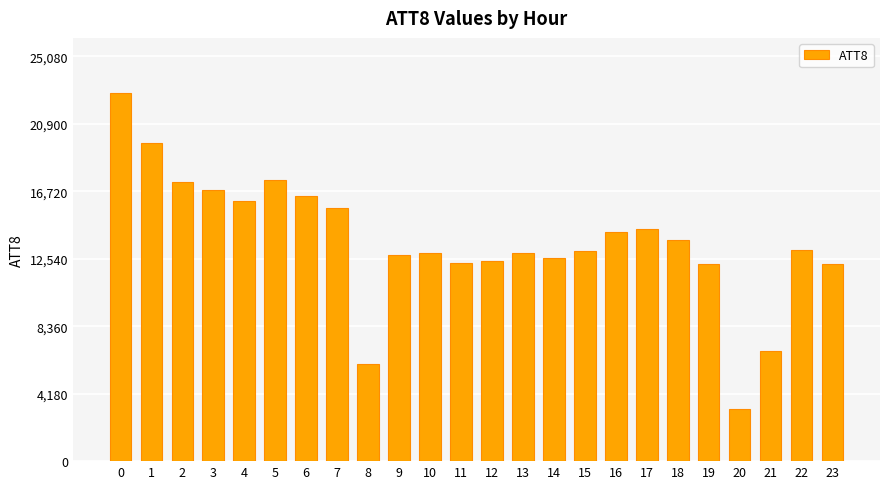

How many values are below 13100?

12